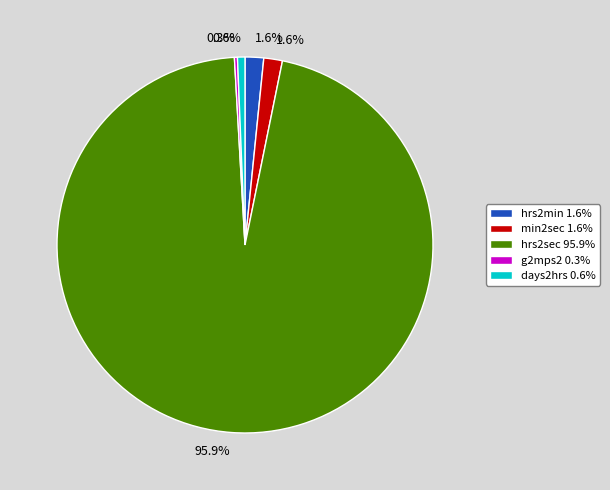

Which category accounts for the majority?

hrs2sec